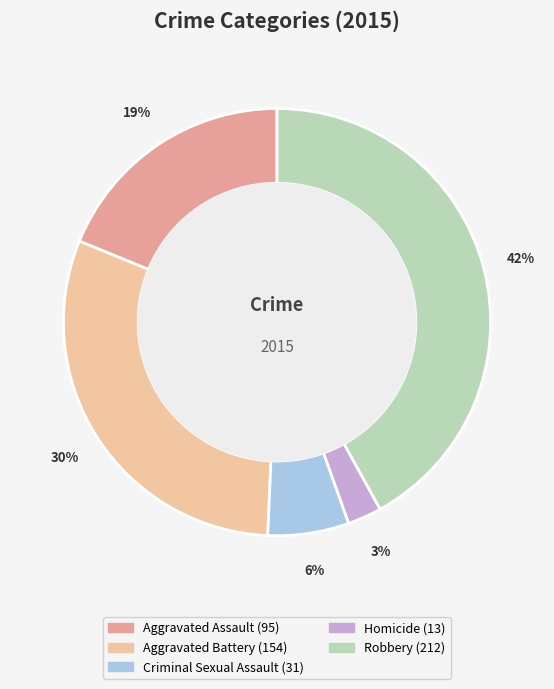

To the nearest percent, what percentage of the pie is Robbery?

42%